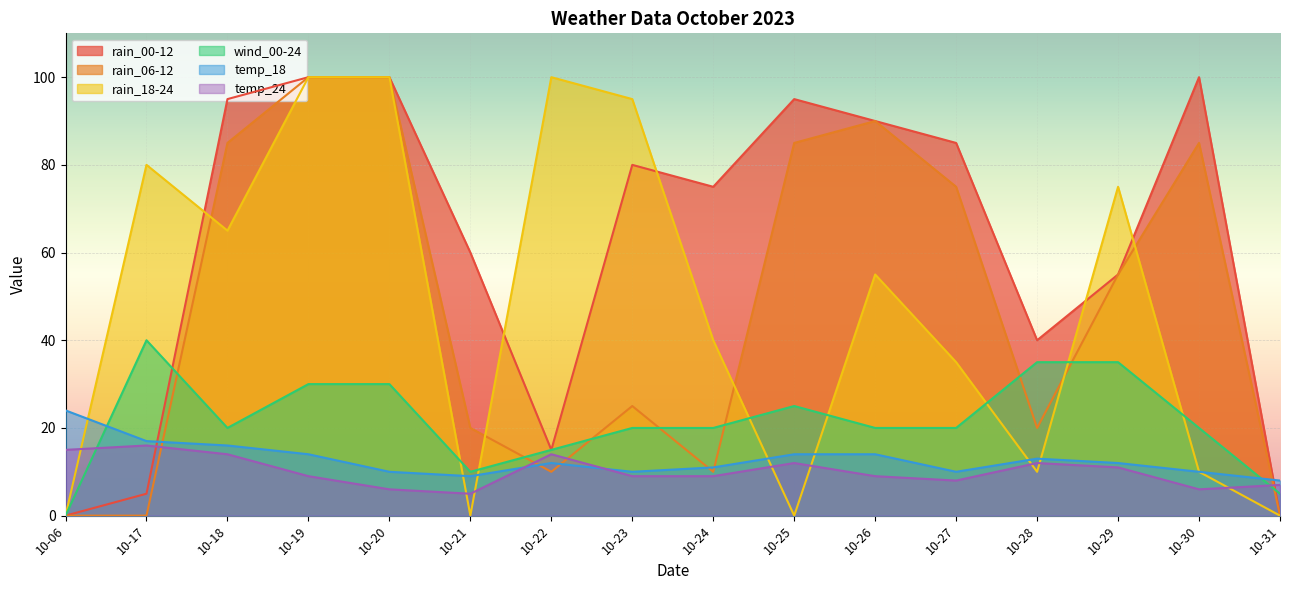

What is the sum of all temp_18 values?

204